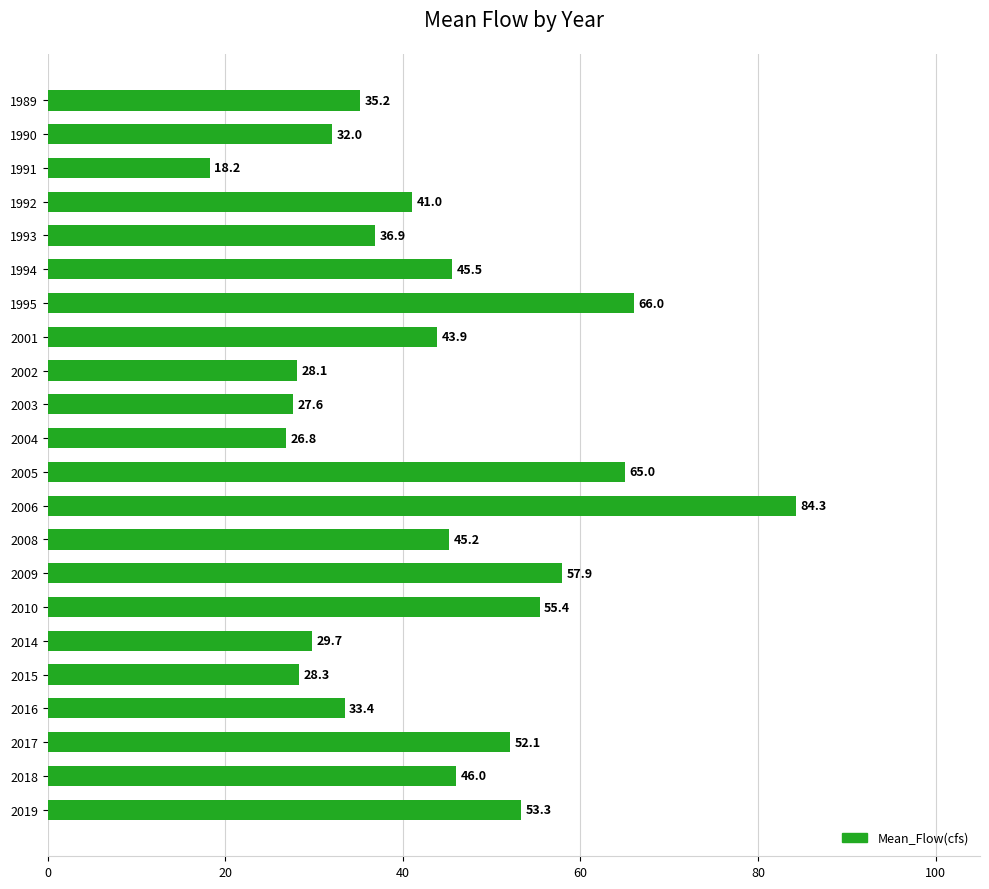

List the labels in order of value, smallest first.

1991, 2004, 2003, 2002, 2015, 2014, 1990, 2016, 1989, 1993, 1992, 2001, 2008, 1994, 2018, 2017, 2019, 2010, 2009, 2005, 1995, 2006